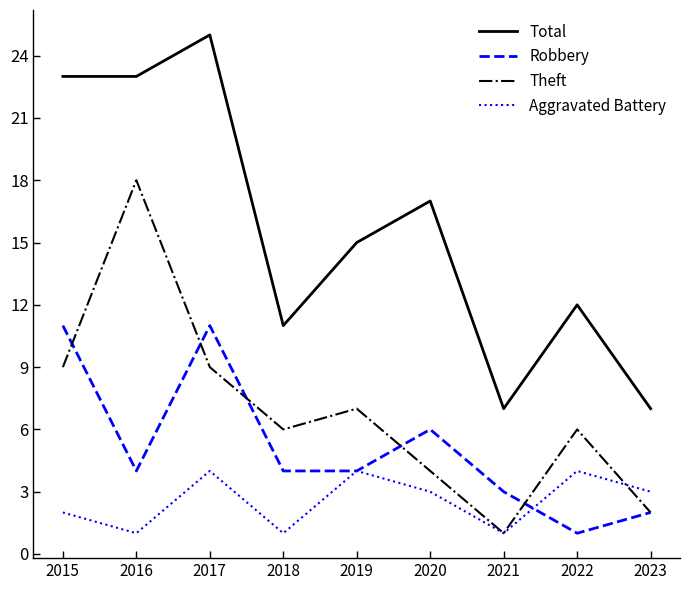

What is the maximum value shown in the chart?

25